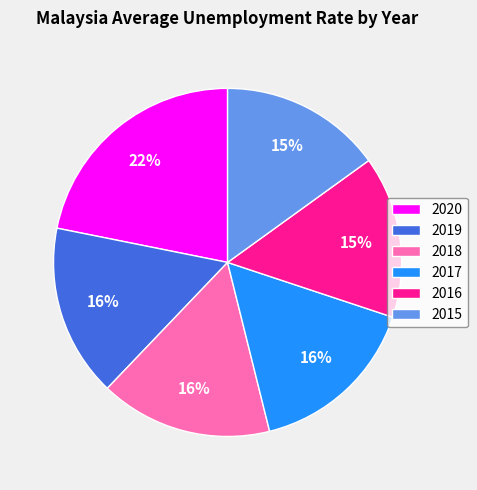

Does 2019 represent more than half of the total?

No